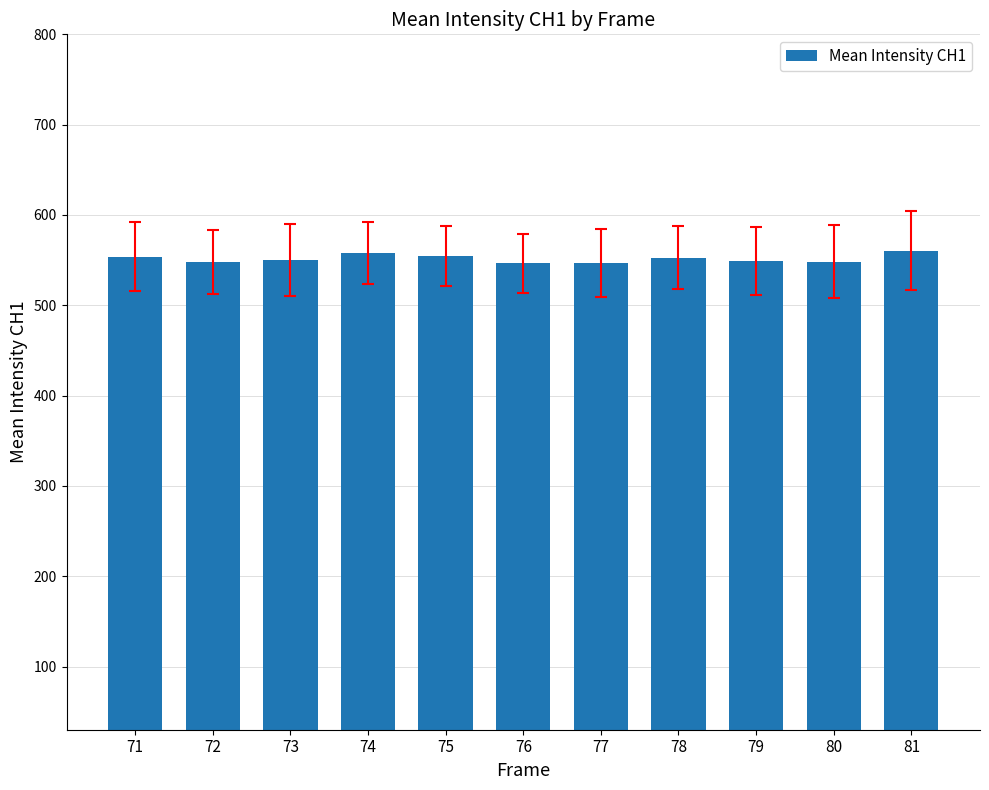

The chart shows a value of 552.6 at 78. True or false?

True